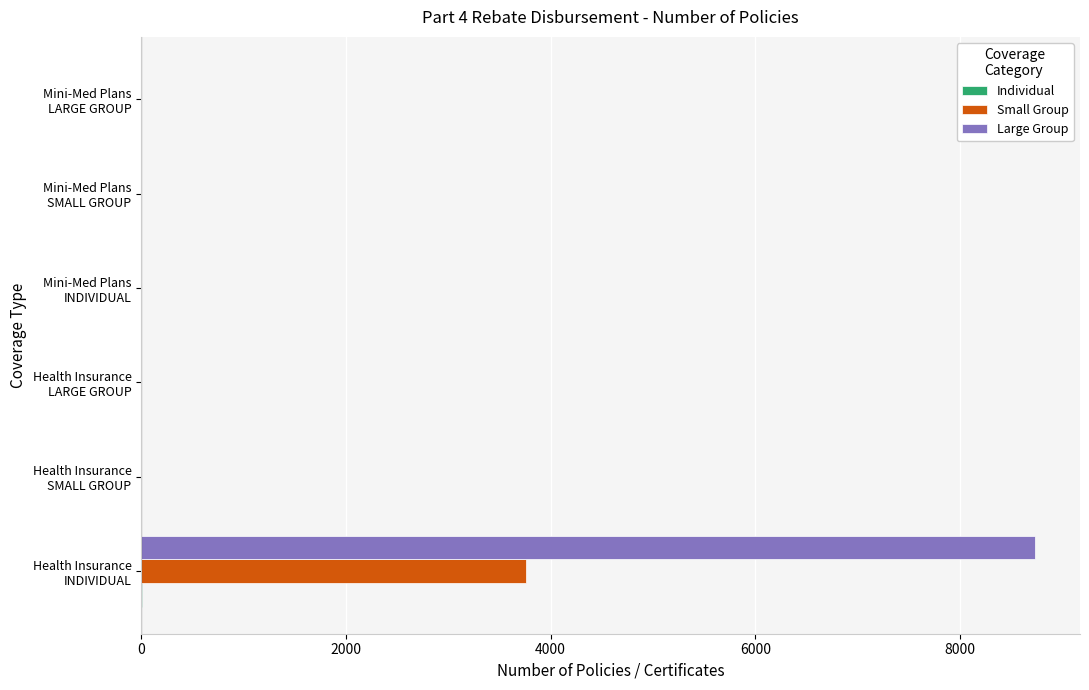

Which series has the largest total across all categories?

Large Group